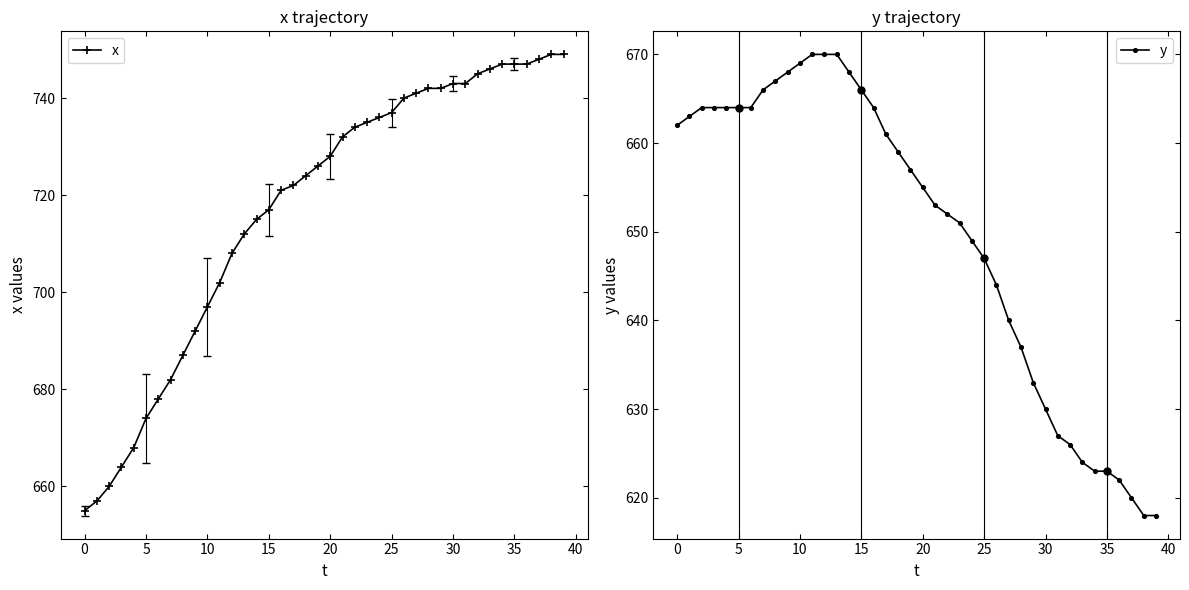

True or false: x has a value of 878 at 0.

False